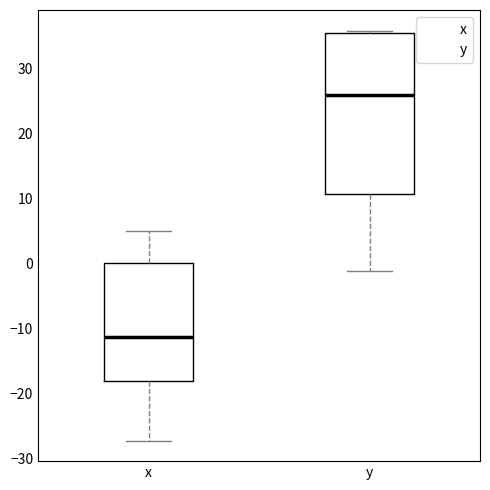

Comparing the boxes themselves (not the whiskers), which one is the tallest?

y